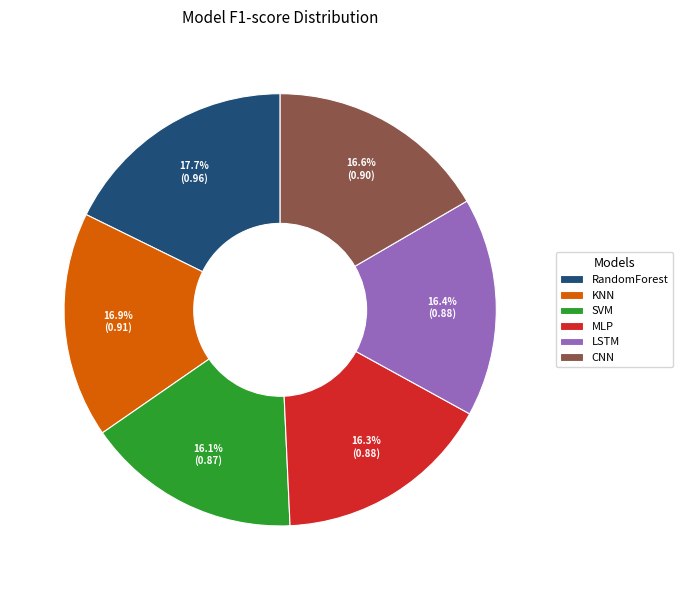

Does LSTM represent more than half of the total?

No